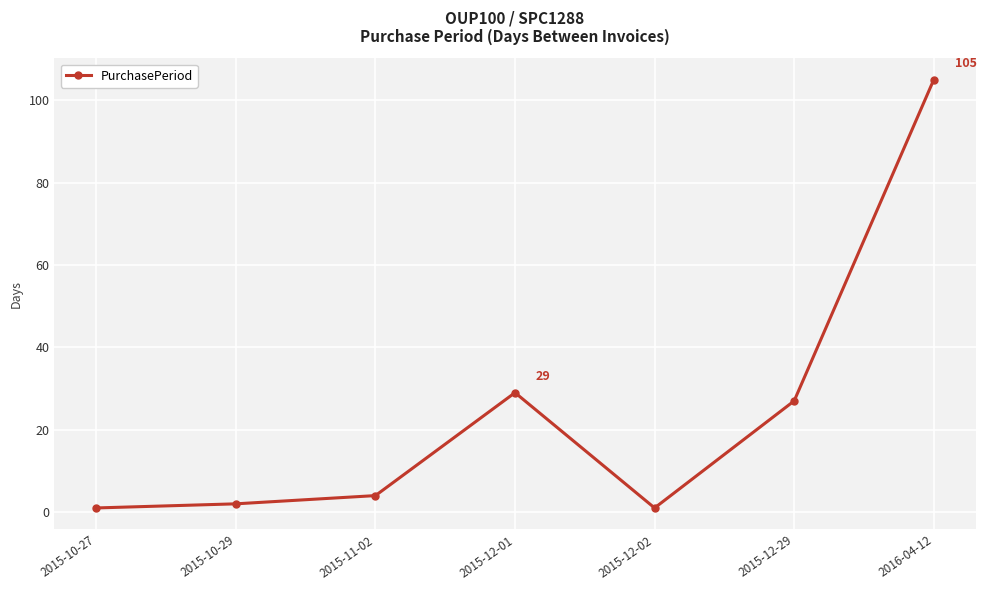

True or false: the data has more than 2 interior local peaks.

False